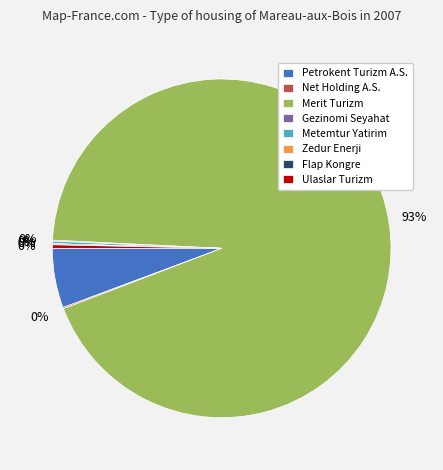

Between Ulaslar Turizm and Petrokent Turizm A.S., which is larger?

Petrokent Turizm A.S.